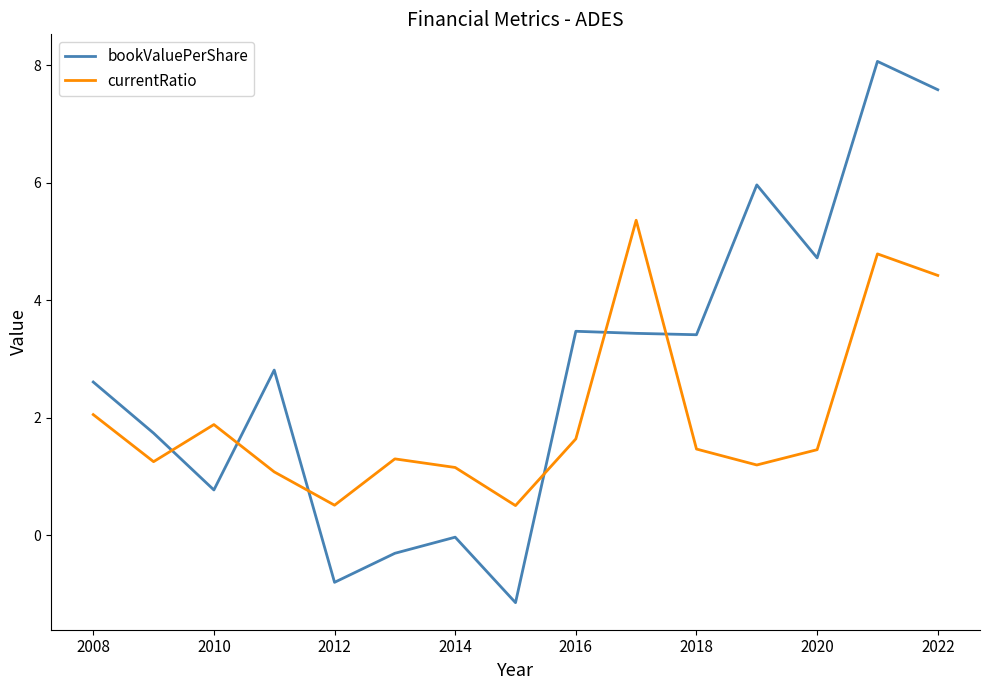

What is the difference between the maximum and minimum values in the bookValuePerShare series?

9.2